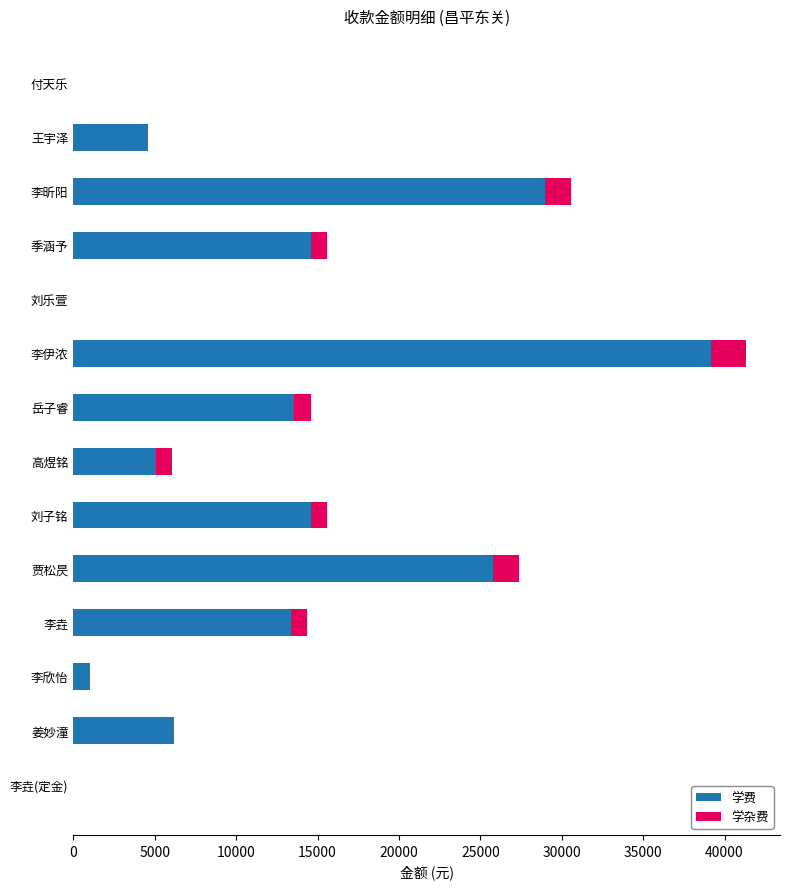

The value of 学费 at 王宇泽 is 2554. True or false?

False